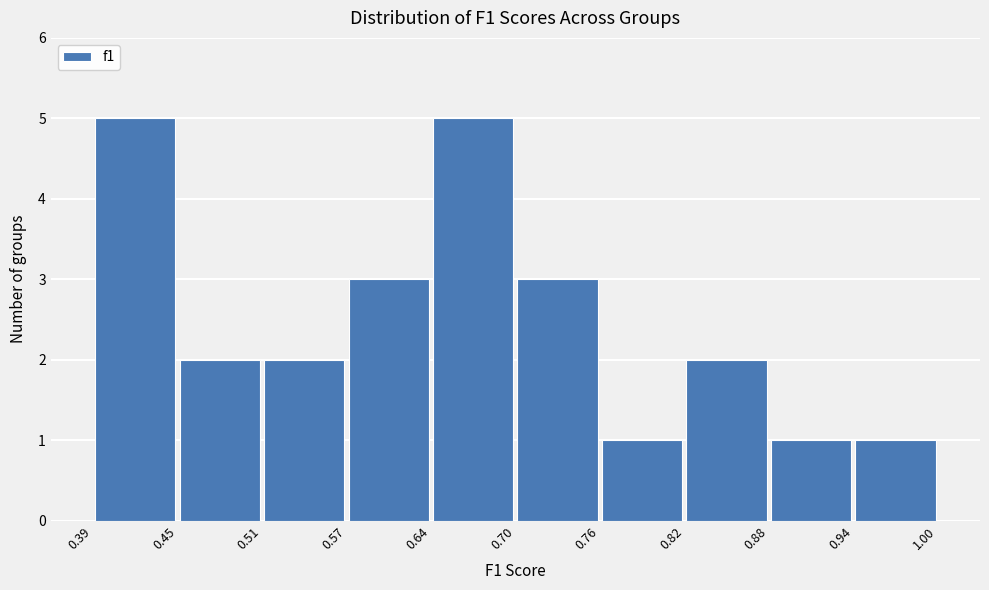

Reading left to right, list every bar in this chart as the range it spans on the x-axis followed by its height. The values are not printed on the chart, so give them approximately, as read against the axis.

0.39 to 0.45: 5
0.45 to 0.51: 2
0.51 to 0.57: 2
0.57 to 0.64: 3
0.64 to 0.70: 5
0.70 to 0.76: 3
0.76 to 0.82: 1
0.82 to 0.88: 2
0.88 to 0.94: 1
0.94 to 1.00: 1